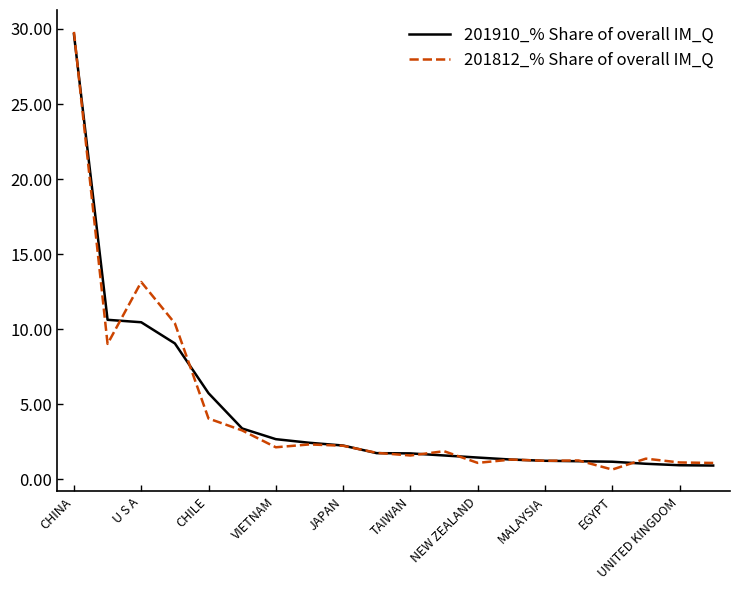

What is the smallest value displayed?

0.7